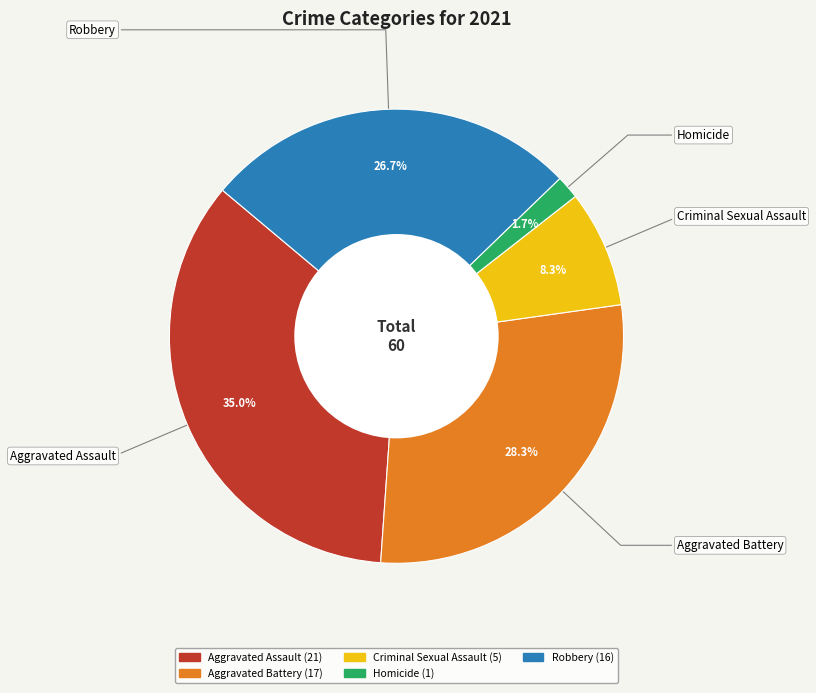

Between Aggravated Assault and Criminal Sexual Assault, which is larger?

Aggravated Assault